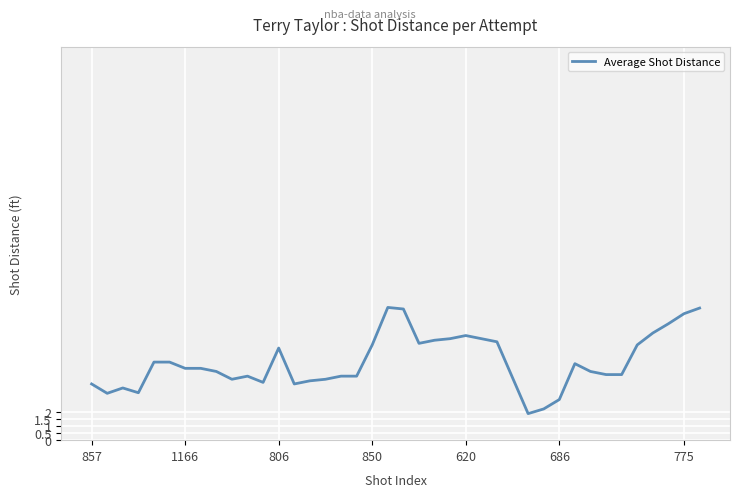

Does the chart have visible grid lines?

Yes